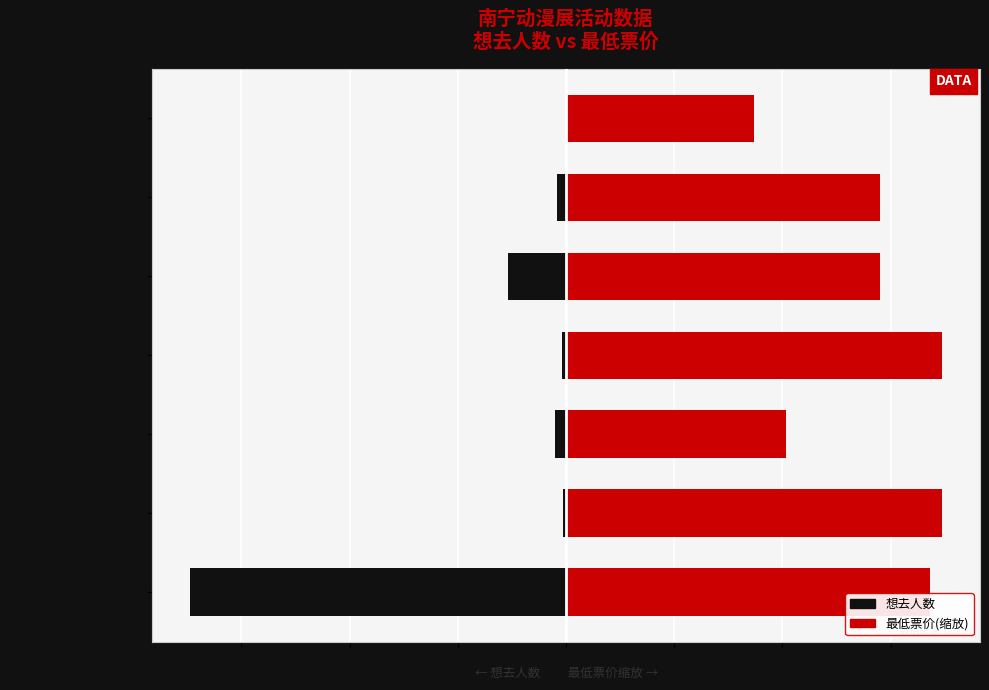

Reading right to left, what are all the values shown in this chart?

想去人数: -9.0	-167.0	-1077.0	-68.0	-202.0	-53.0	-6956.0
最低票价(缩放): 3478.0	5796.7	5796.7	6956.0	4057.7	6956.0	6724.1